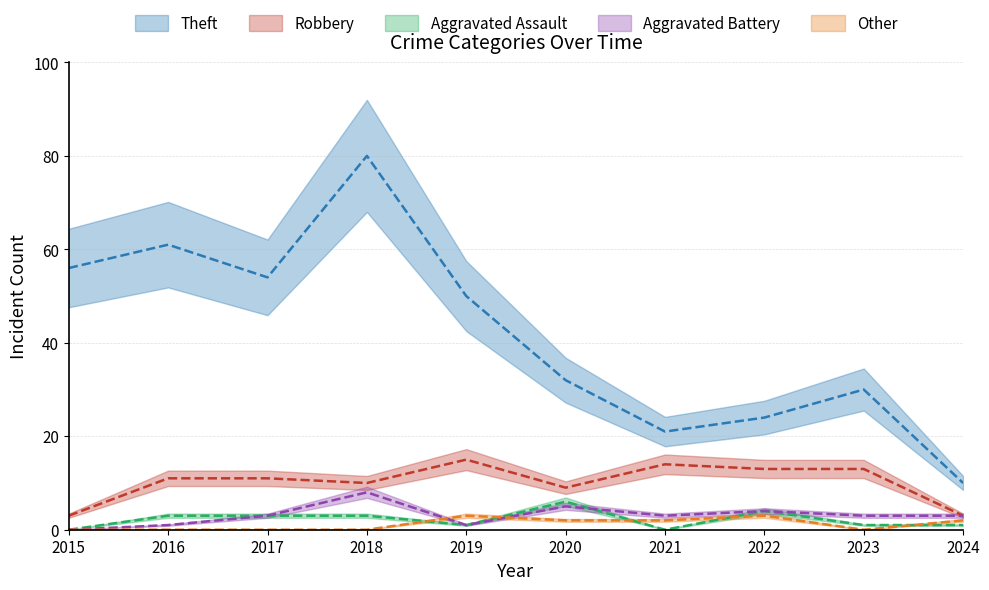

What is the maximum value shown in the chart?

80